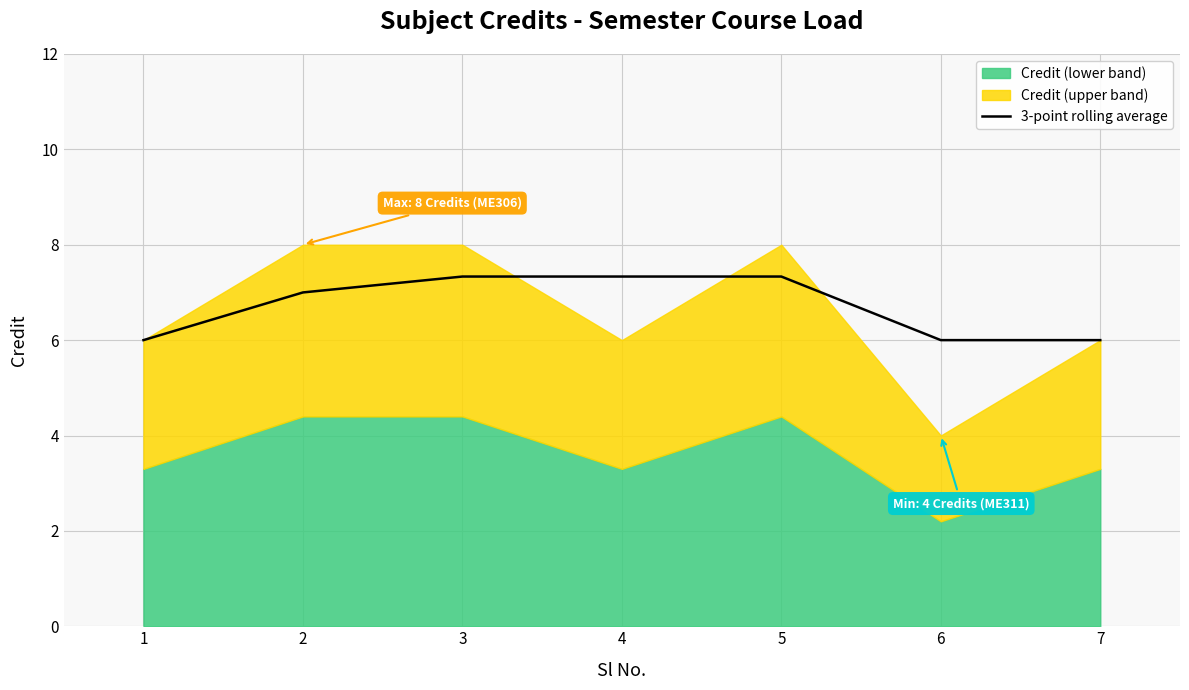

True or false: 3-point rolling average has a value of 6.0 at 1.

True